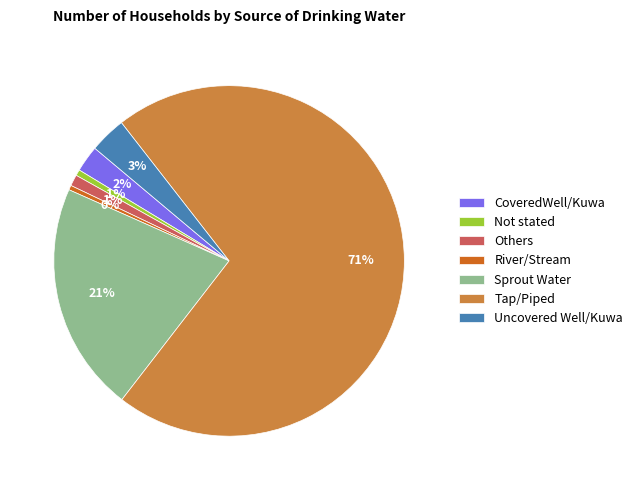

Combined, do Sprout Water and Uncovered Well/Kuwa account for over 50%?

No